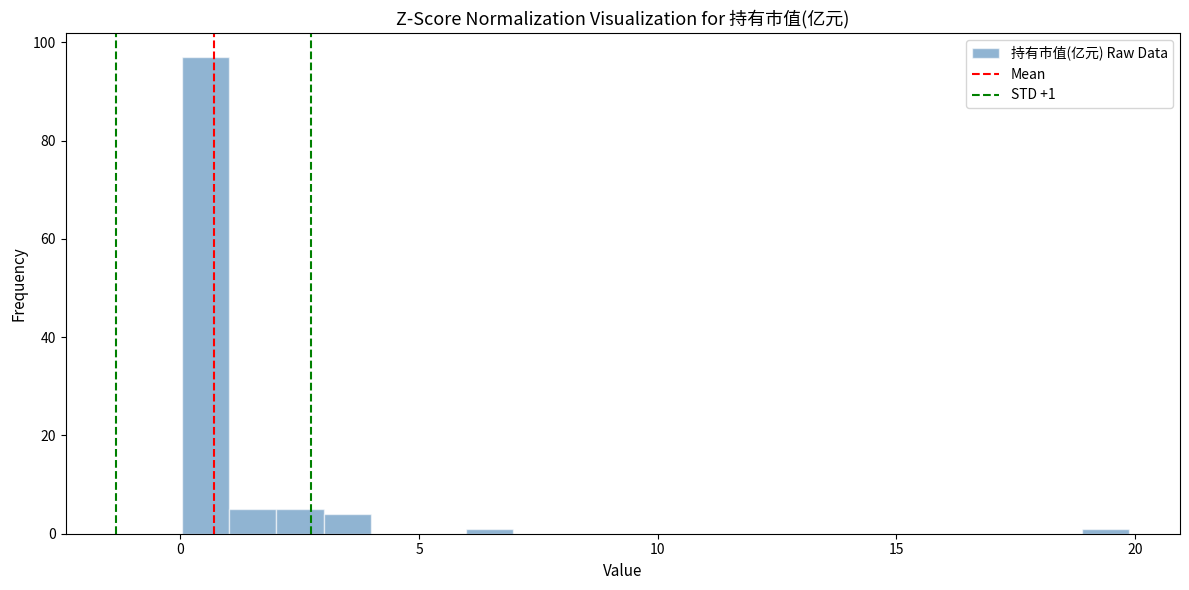

Around what value on the x-axis is the tallest bar? Give the approximate position of its centre, as read against the axis.

0.5